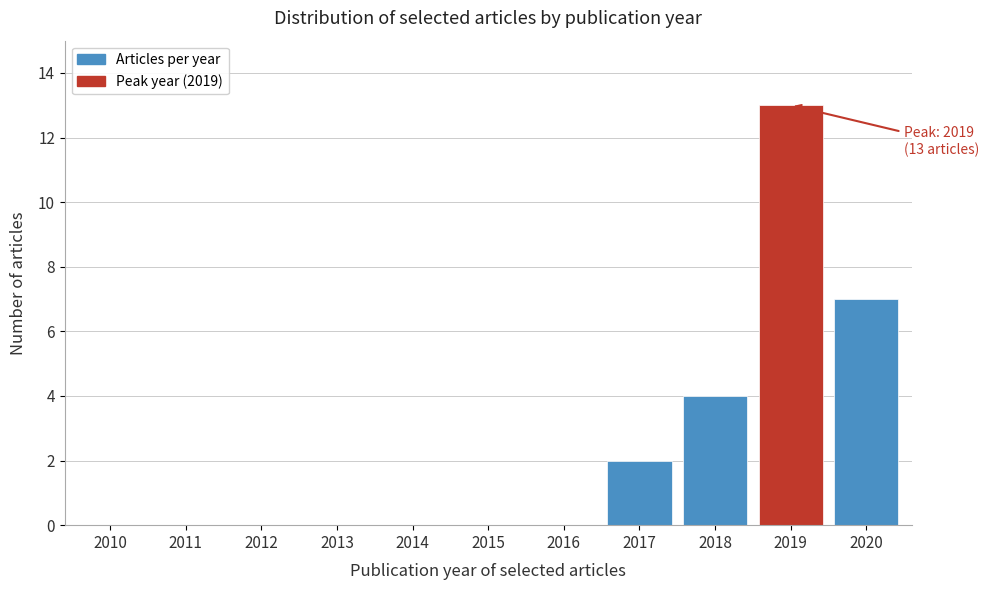

Reading right to left, what are all the values shown in this chart?

2020=7	2019=13	2018=4	2017=2	2016=0	2015=0	2014=0	2013=0	2012=0	2011=0	2010=0